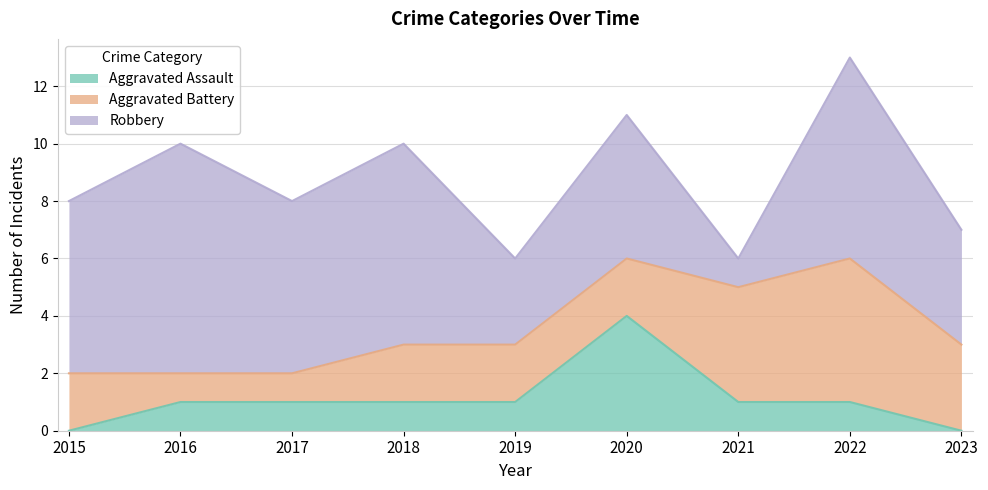

True or false: Aggravated Assault has more than 0 interior local peaks.

True